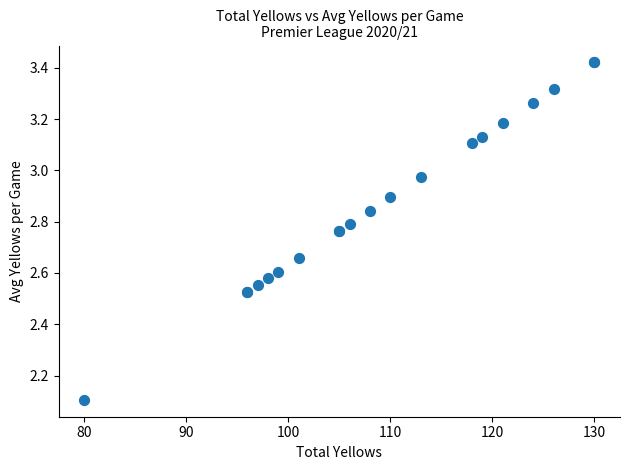

What Y value in the scatter plot is closest to 2?

2.1